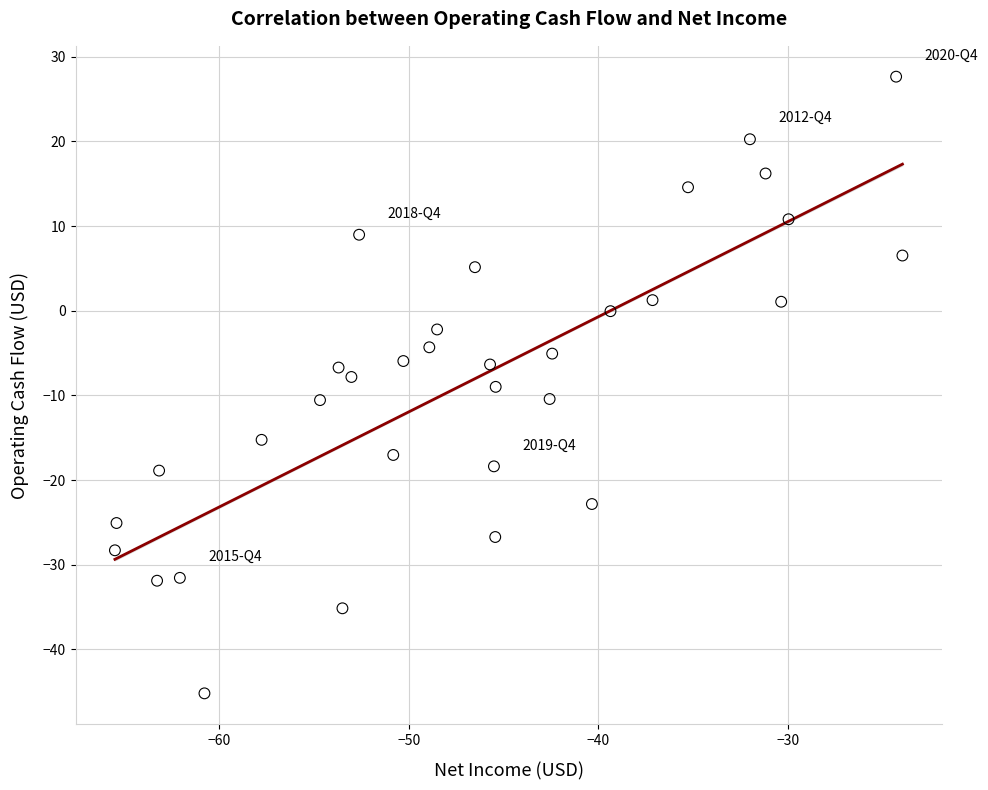

What is the range of X values (max minus min)?

41.5